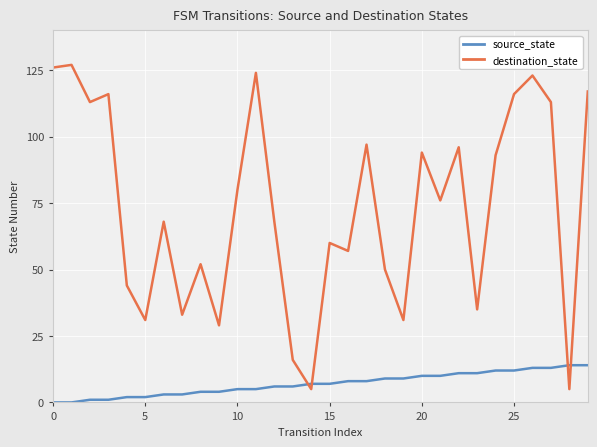

What is the difference between the maximum and minimum values in the destination_state series?

122